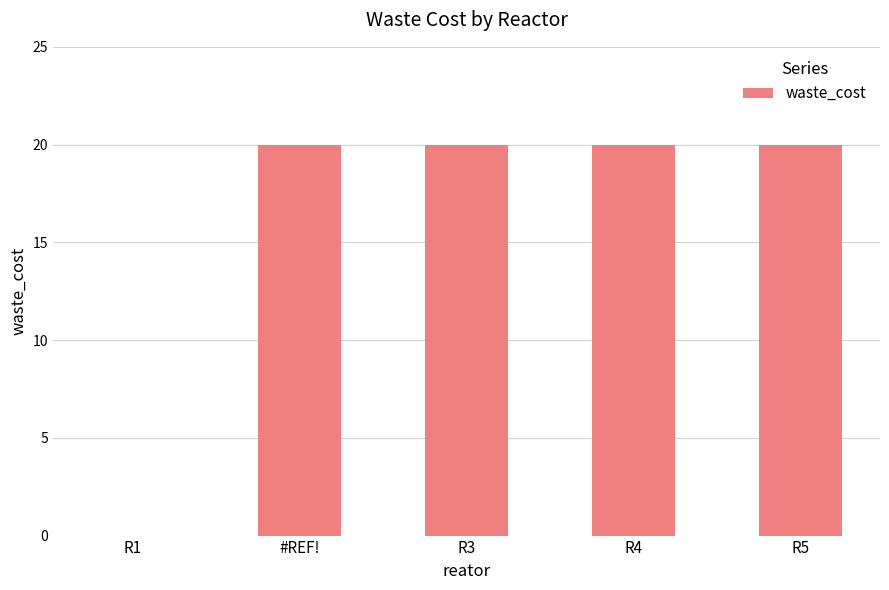

What is the sum of all values?

80